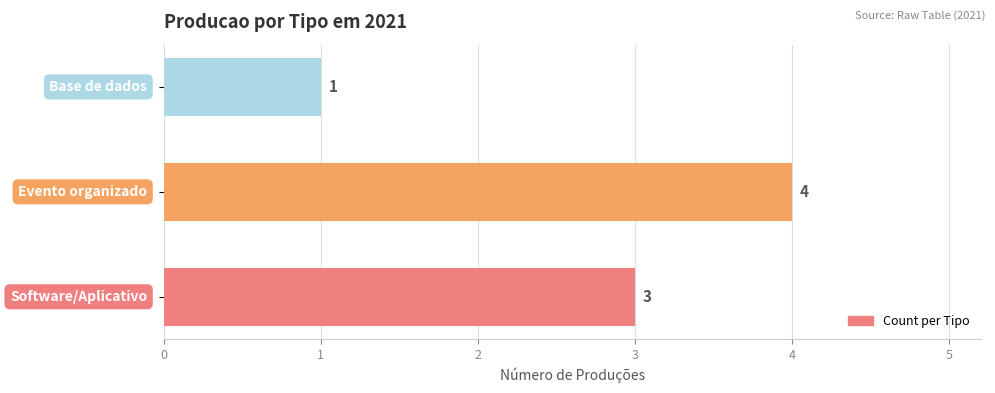

Reading bottom to top, extract all data points from this chart.

3	4	1